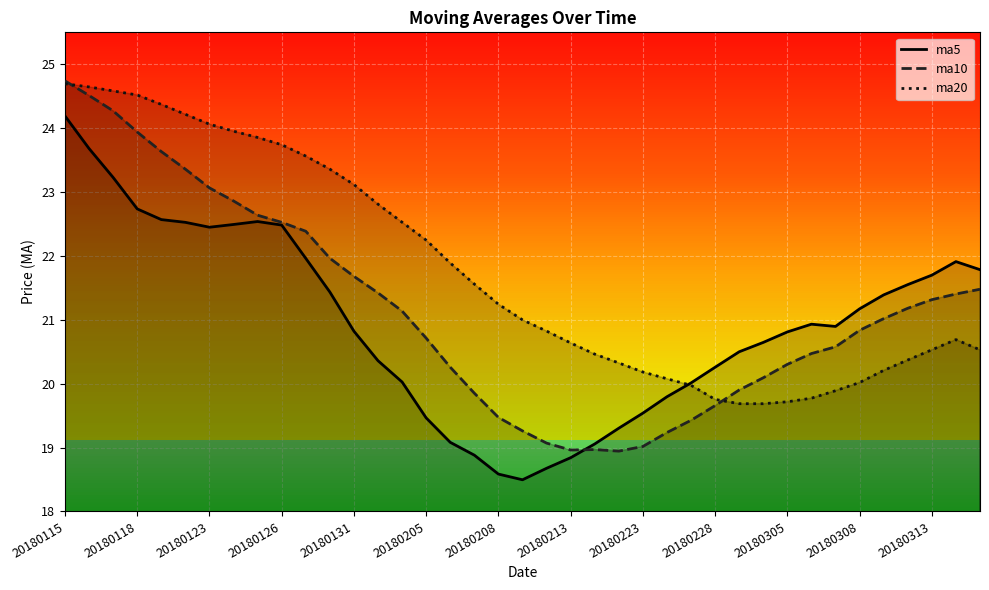

How many values in the ma10 series are below 21?

19